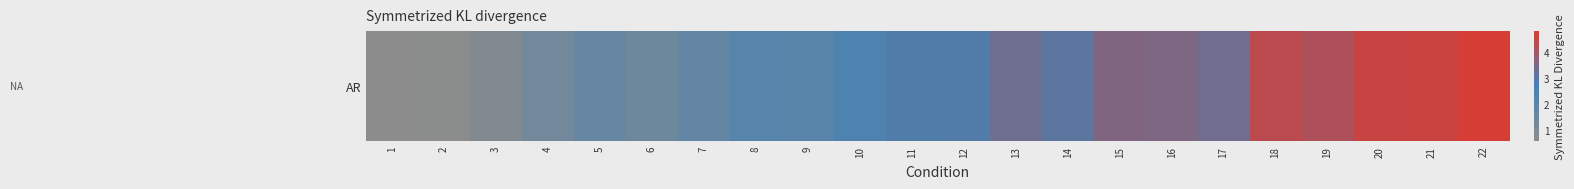

The value at 8 is 2.1. True or false?

True